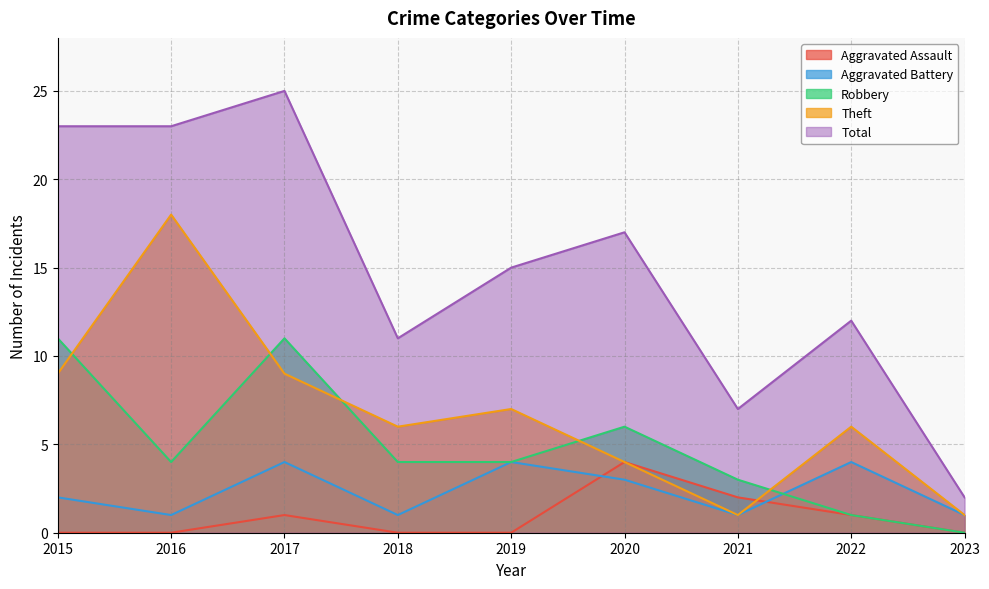

What is the value of the Aggravated Battery point at the 7th from the left?

1